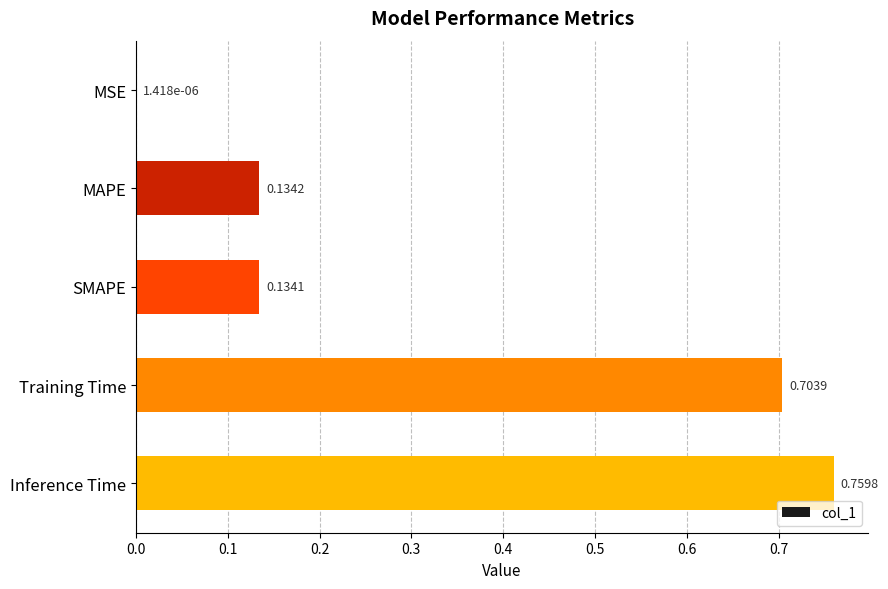

How many data points does each series have?

5